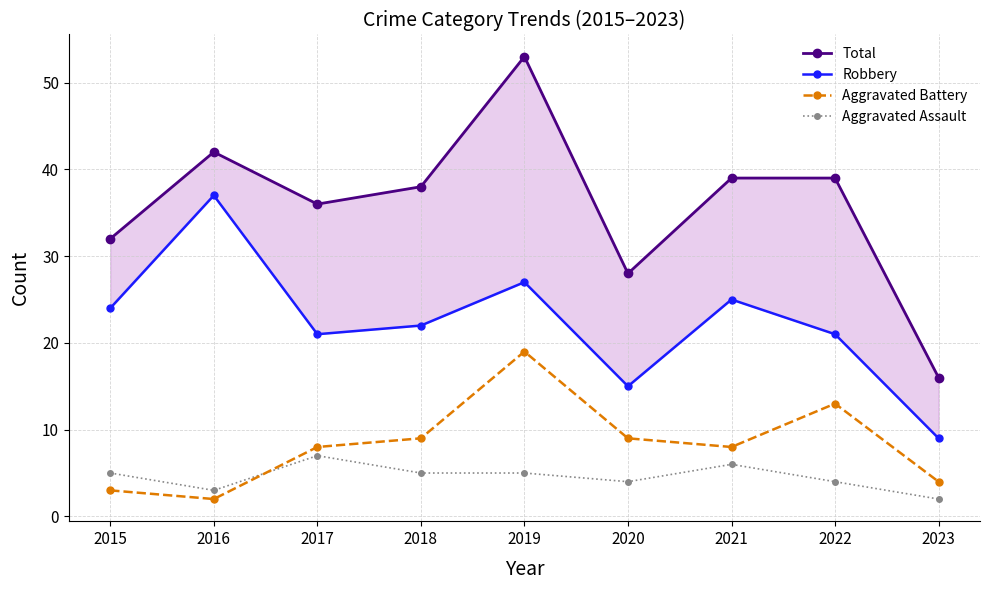

Is the value of Robbery at 2018 greater than the value of Aggravated Assault at 2017?

Yes